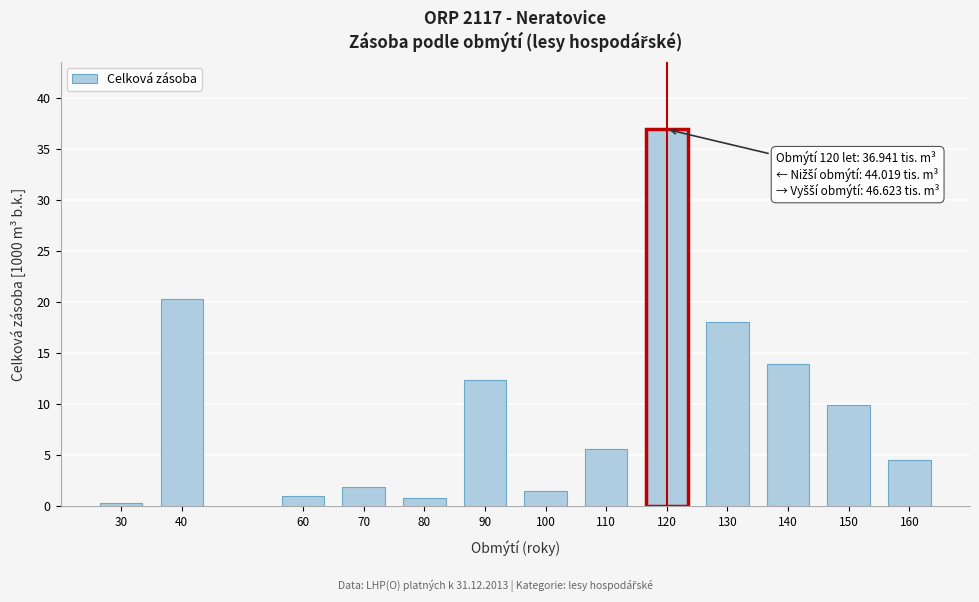

Approximately how many times larger is the value at 150 compared to 70?

5.3